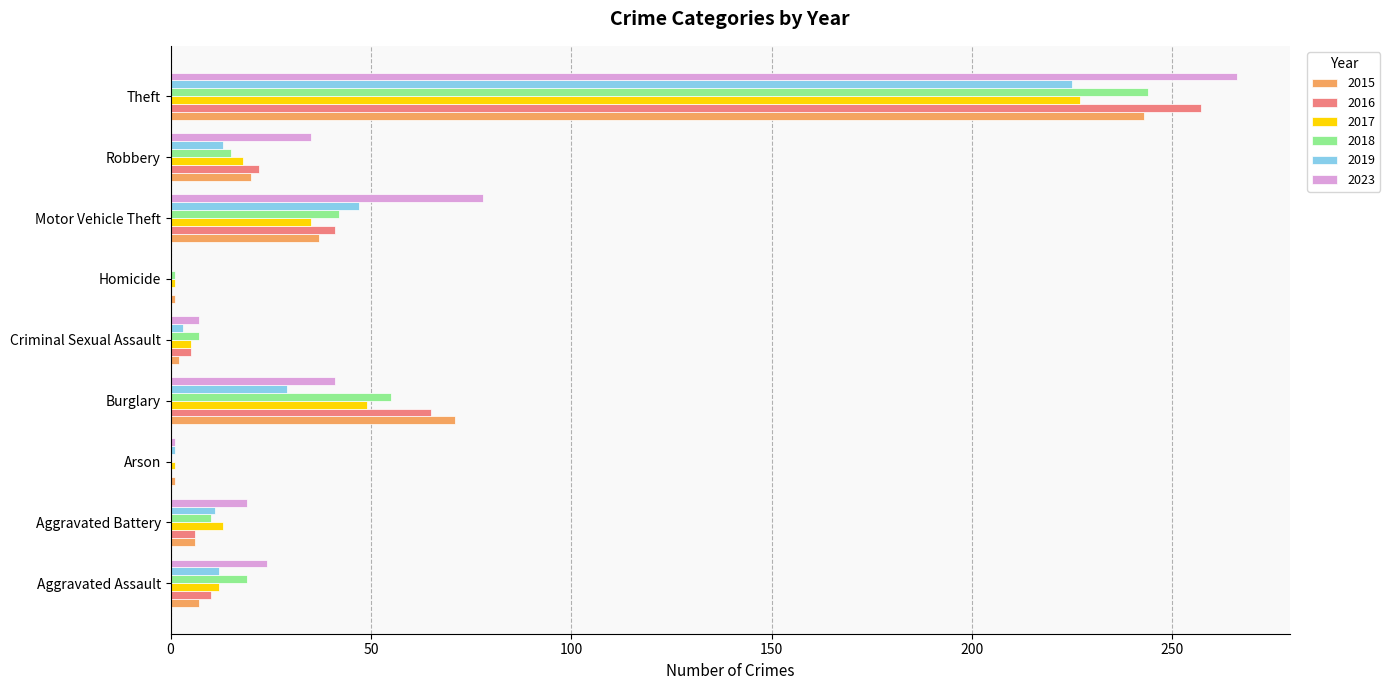

At which label is 2017 closest to 114?

Burglary